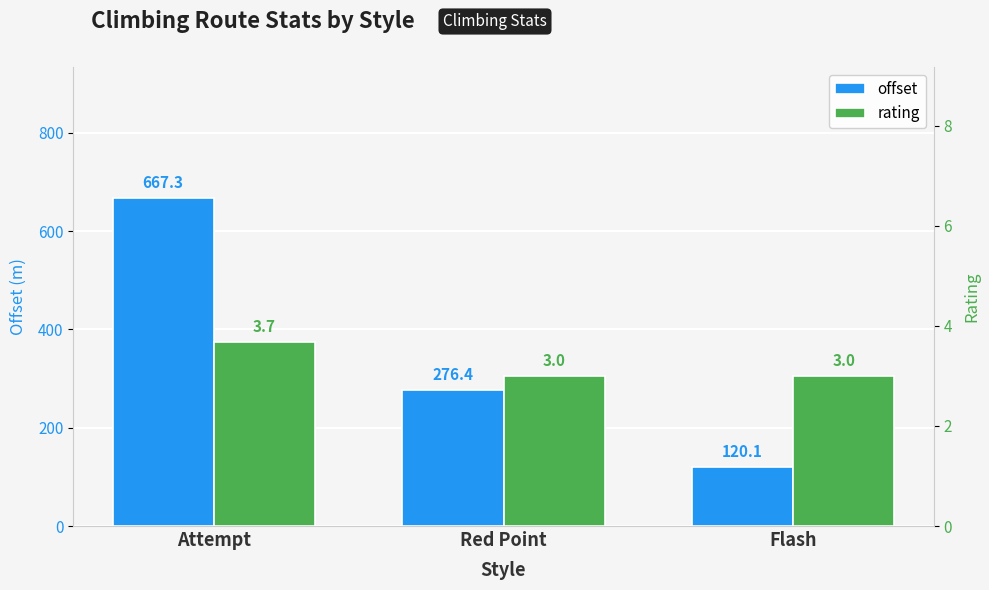

What are all the series names shown in the legend?

offset, rating